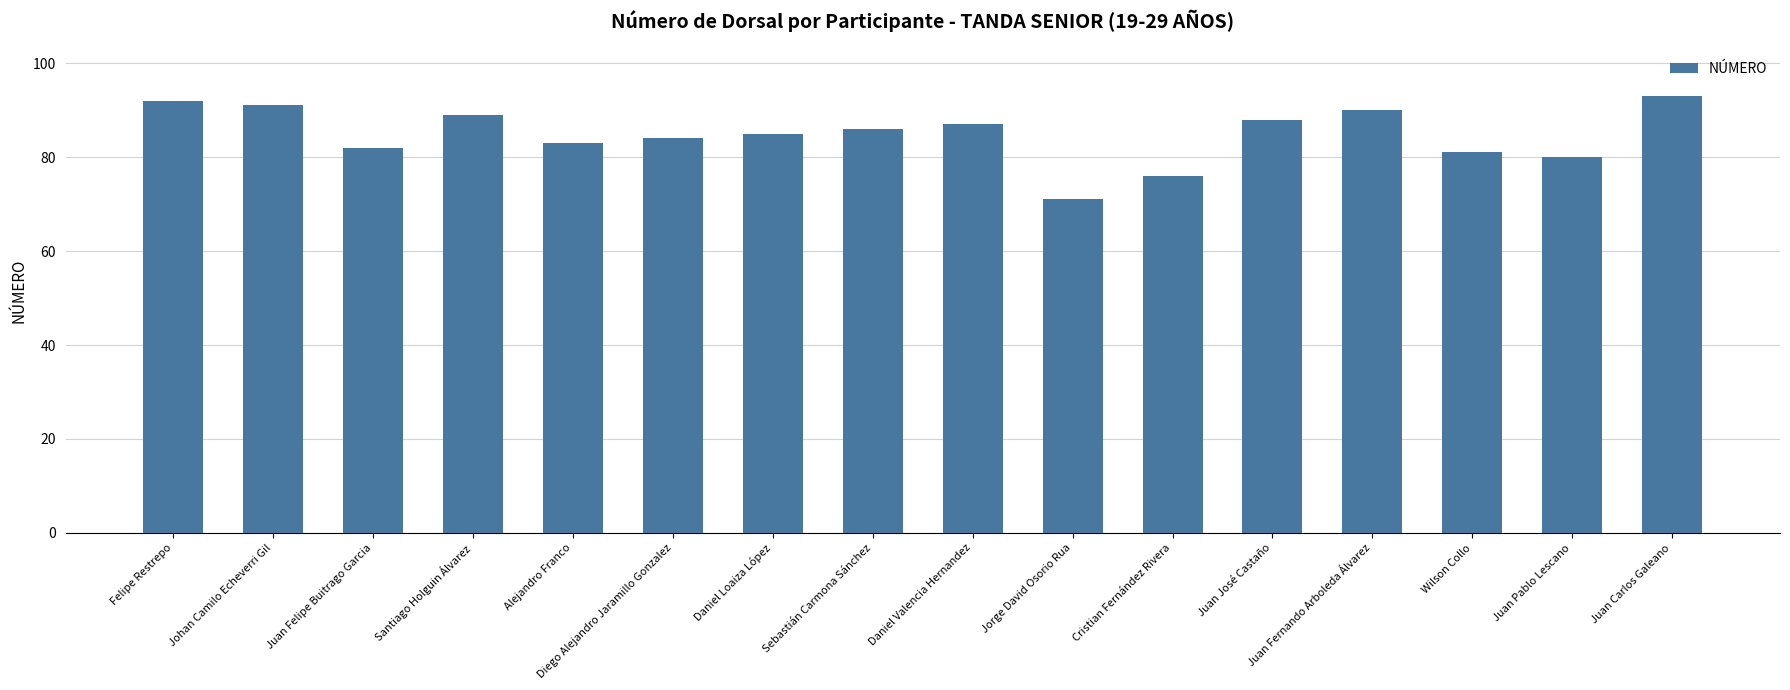

What is the value of the 9th bar from the left?

87